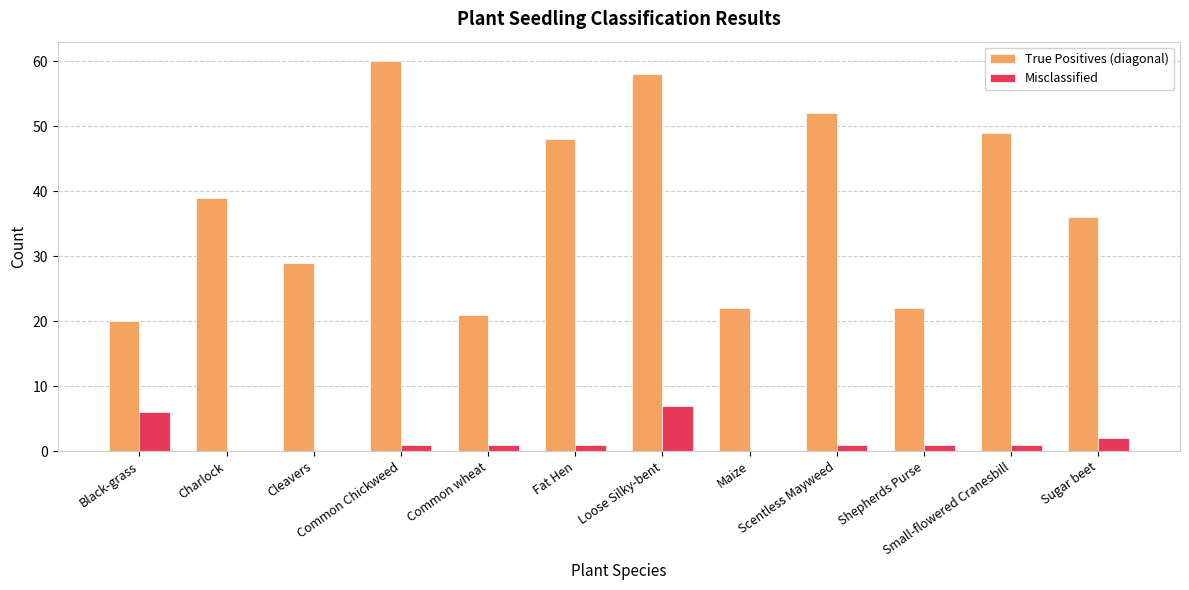

Is the value of Misclassified at Black-grass greater than the value of True Positives (diagonal) at Maize?

No